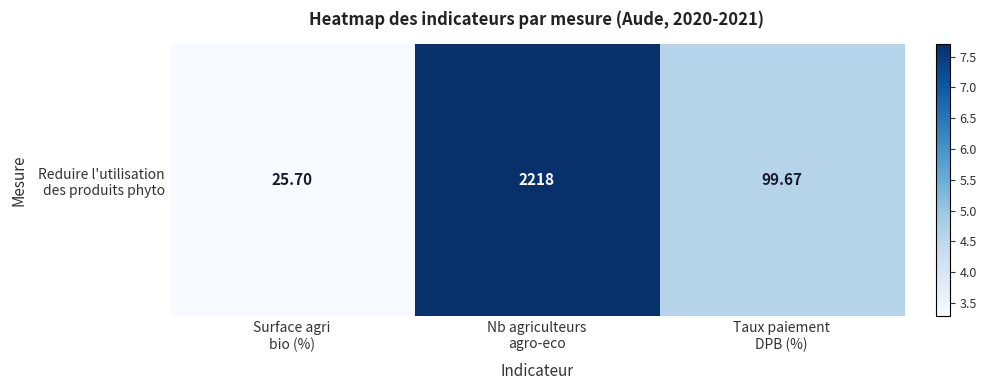

The chart shows a value of 3.3 at Surface agri
bio (%). True or false?

True